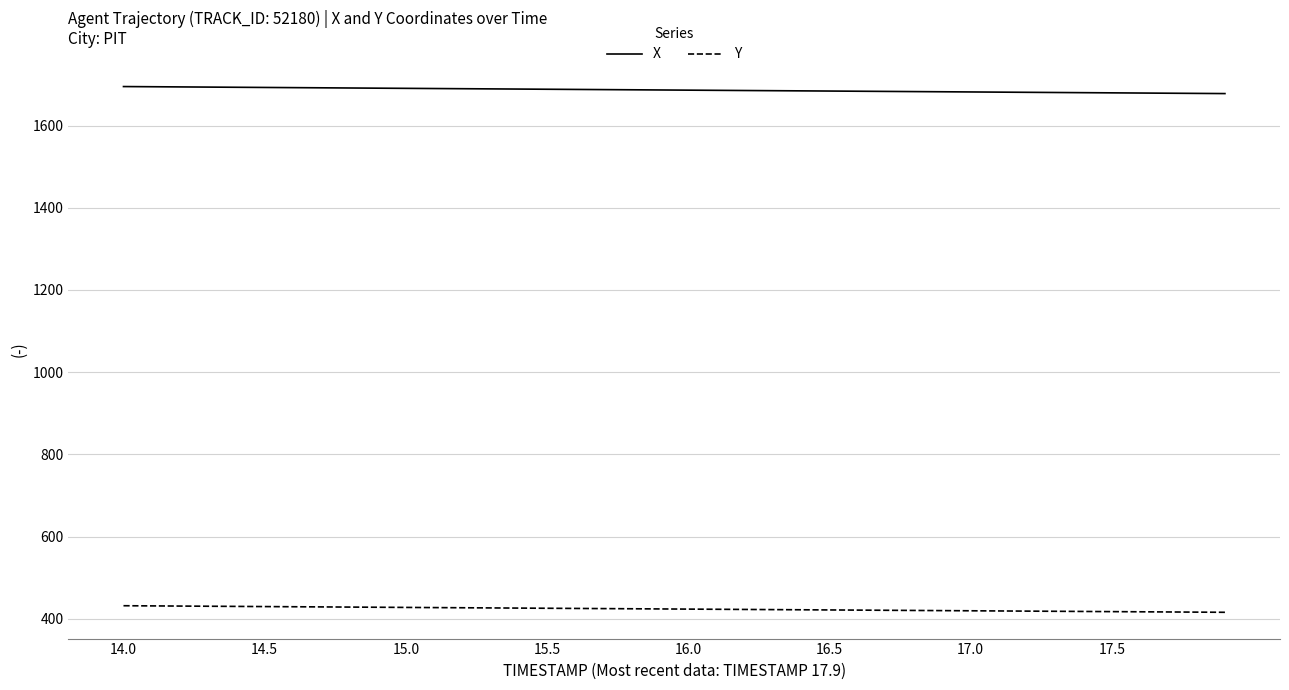

List the series in order of their peak value, lowest first.

Y, X